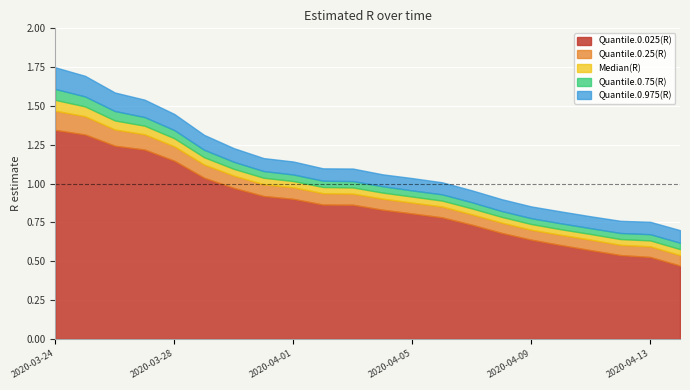

True or false: Quantile.0.025(R) has a value of 0.3 at 2020-04-01.

False